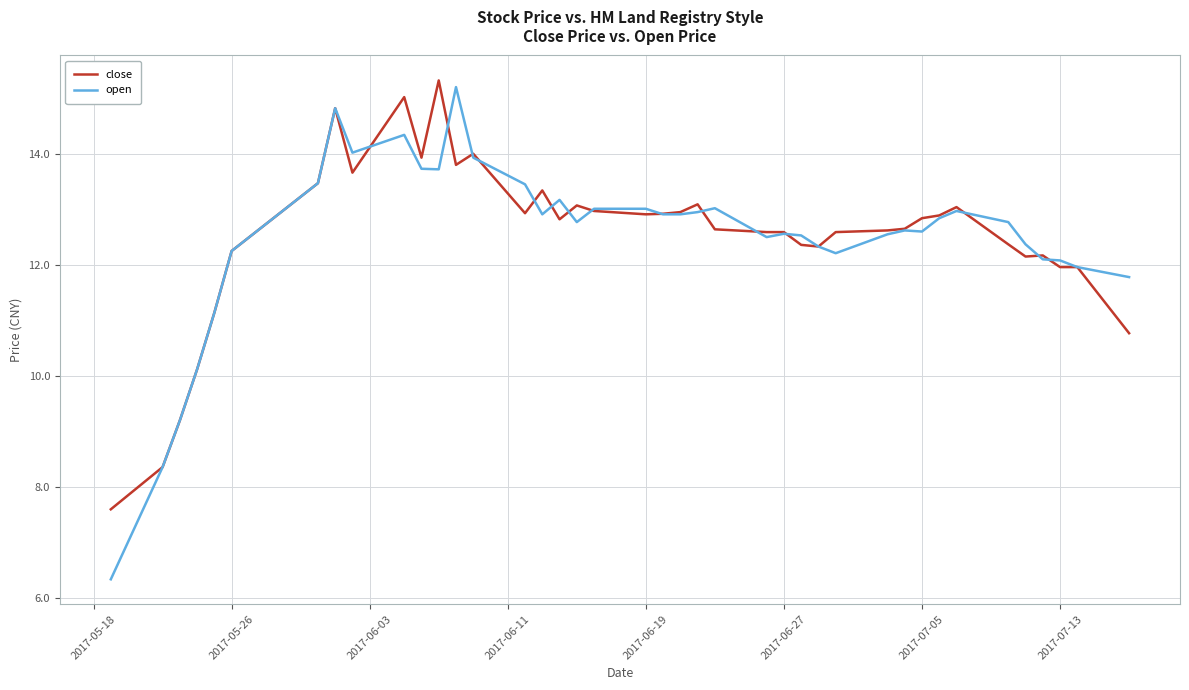

What is the greatest value displayed?

15.3